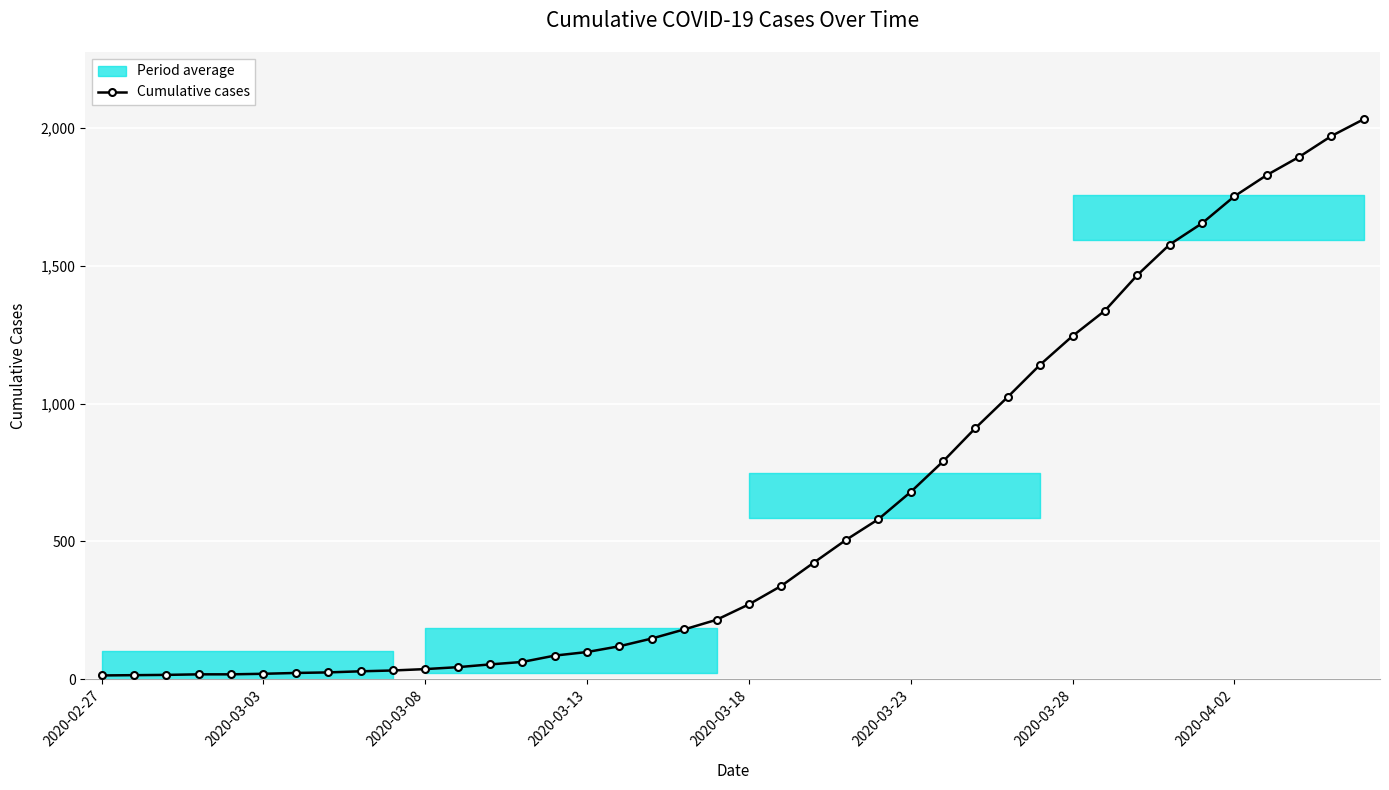

Between 8 and 2020-03-03, which is larger?

8